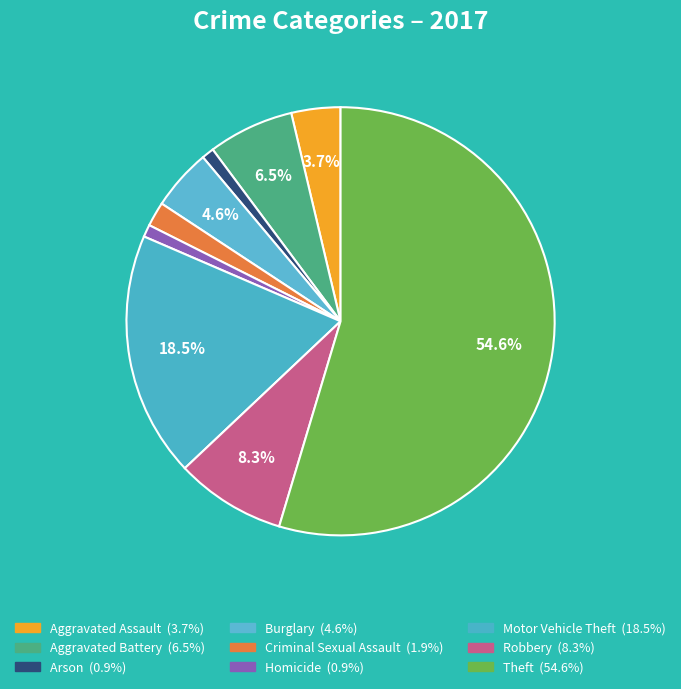

Which slice is the smallest?

Arson